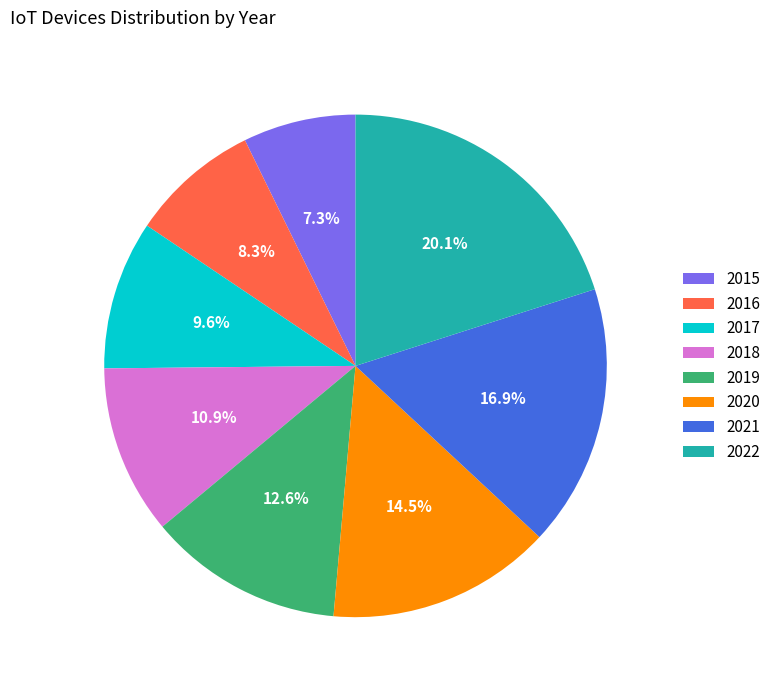

Count the number of slices in the pie.

8